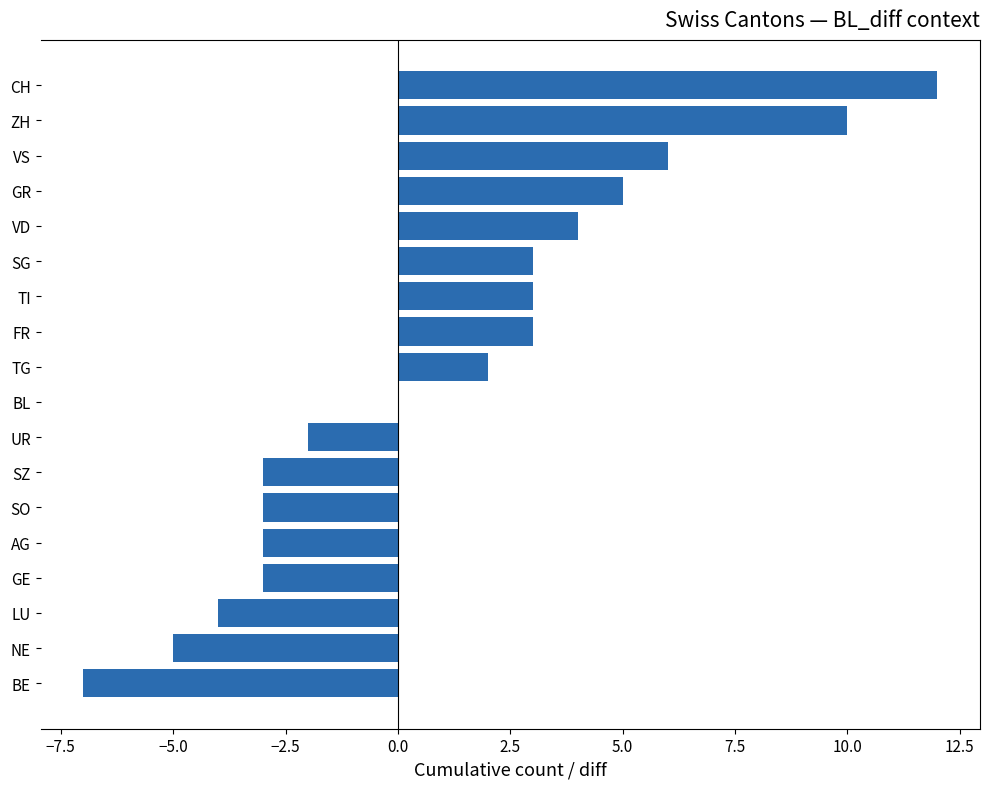

What is the greatest value displayed?

12